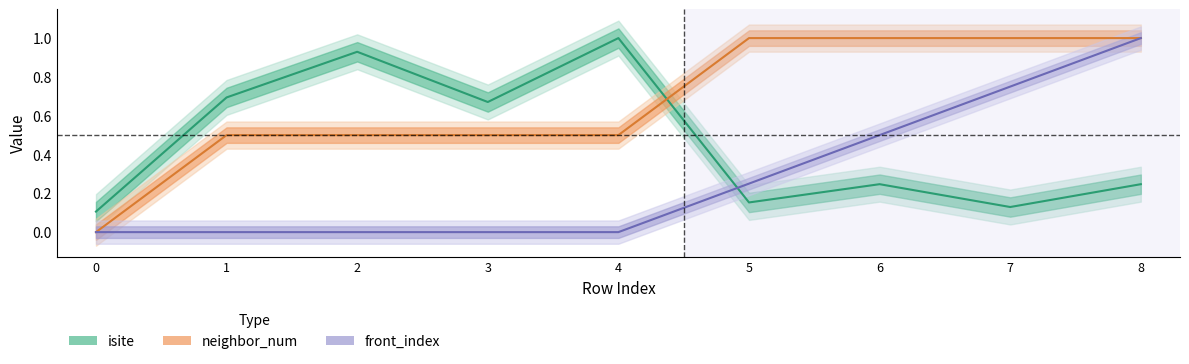

Reading right to left, what are all the values shown in this chart?

isite: 0.2	0.1	0.2	0.2	1.0	0.7	0.9	0.7	0.1
neighbor_num: 1.0	1.0	1.0	1.0	0.5	0.5	0.5	0.5	0.0
front_index: 1.0	0.8	0.5	0.2	0.0	0.0	0.0	0.0	0.0